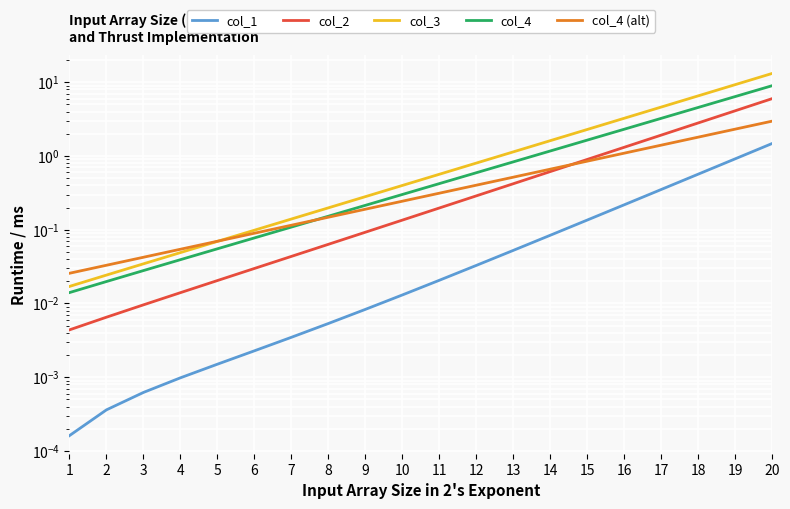

What is the value of the col_4 (alt) point at the 17th from the left?

1.4